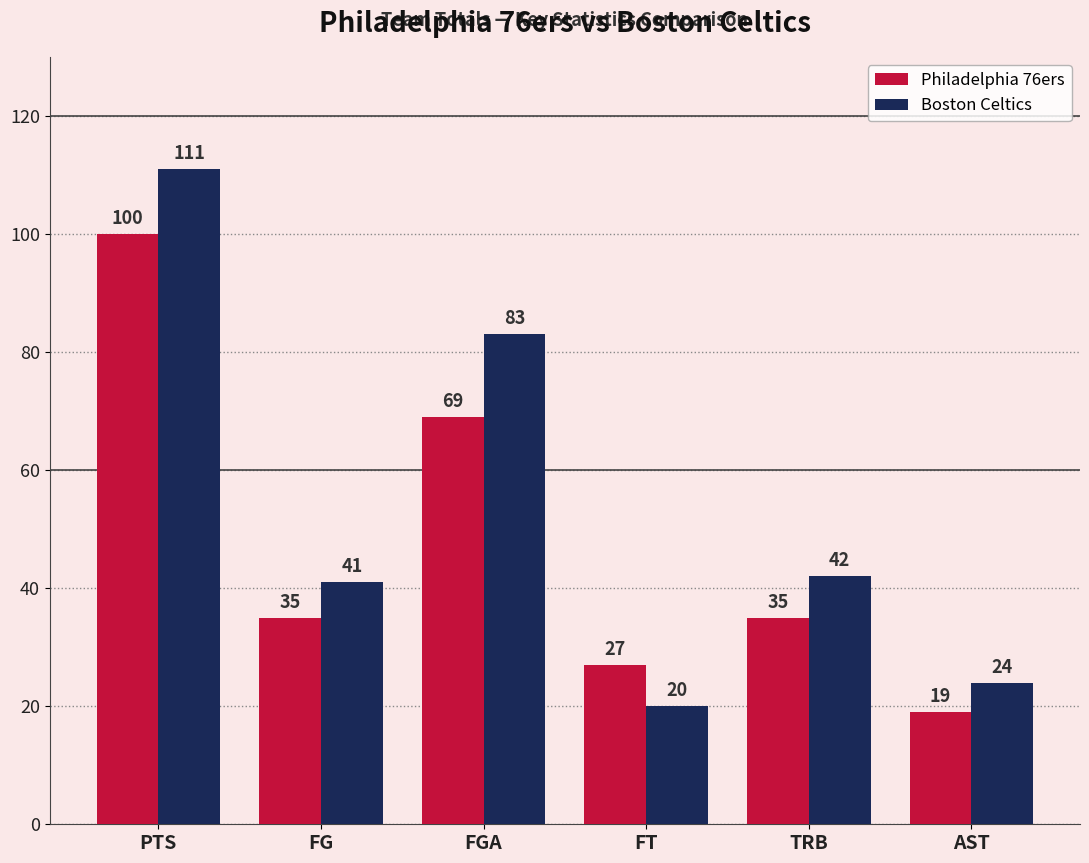

What is the label of the 2nd bar from the left?

FG